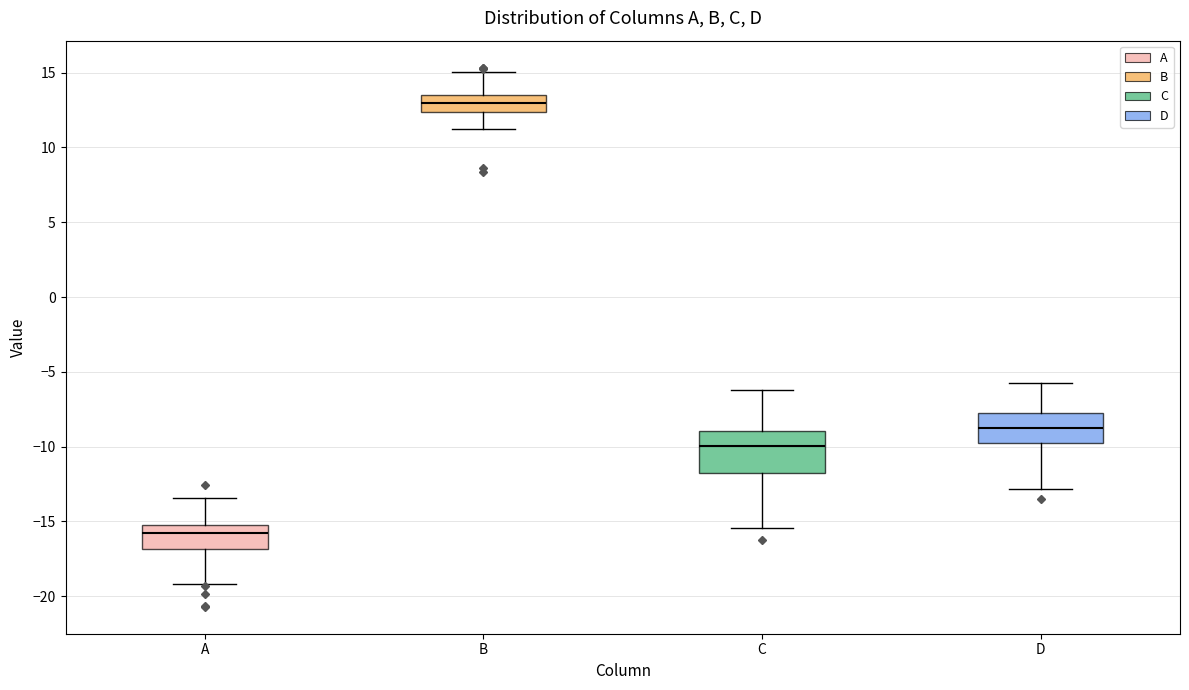

Reading left to right, transcribe this box plot: for each box, give where its median line is, the range the box spans, and where its two whiskers end, as read against the y-axis. The values are not printed on the chart, so give them approximately, as read against the axis.

A: median -16.0, box -17.0 to -15.0, whiskers -19.0 to -13.5
B: median 13.0, box 12.5 to 13.5, whiskers 11.0 to 15.0
C: median -10.0, box -12.0 to -9.0, whiskers -15.5 to -6.0
D: median -8.5, box -10.0 to -7.5, whiskers -13.0 to -5.5